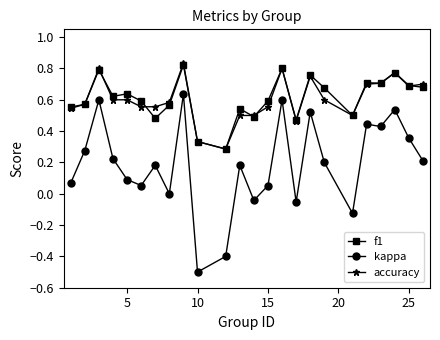

What is the smallest value displayed?

-0.5